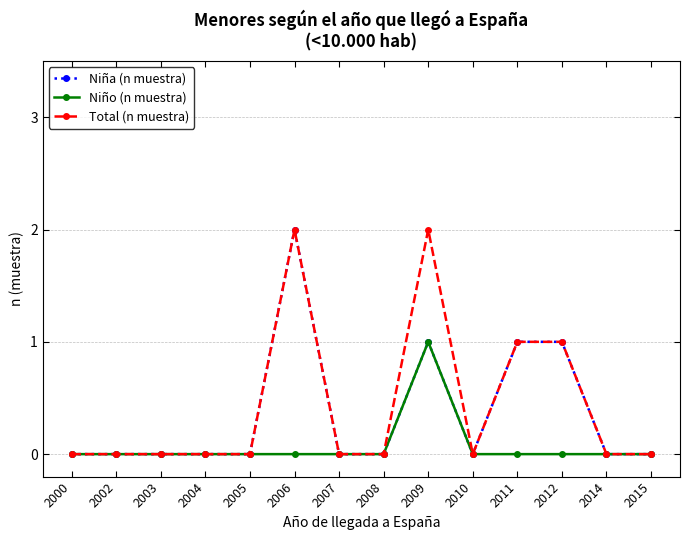

True or false: Total (n muestra) has more than 1 interior local peaks.

True